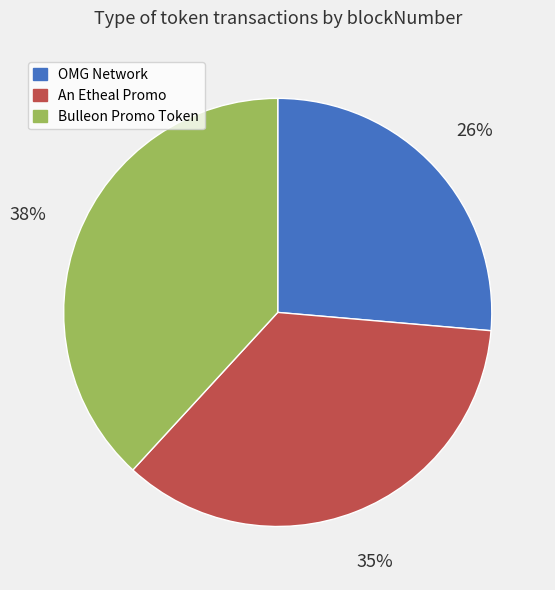

How many segments does this pie chart have?

3